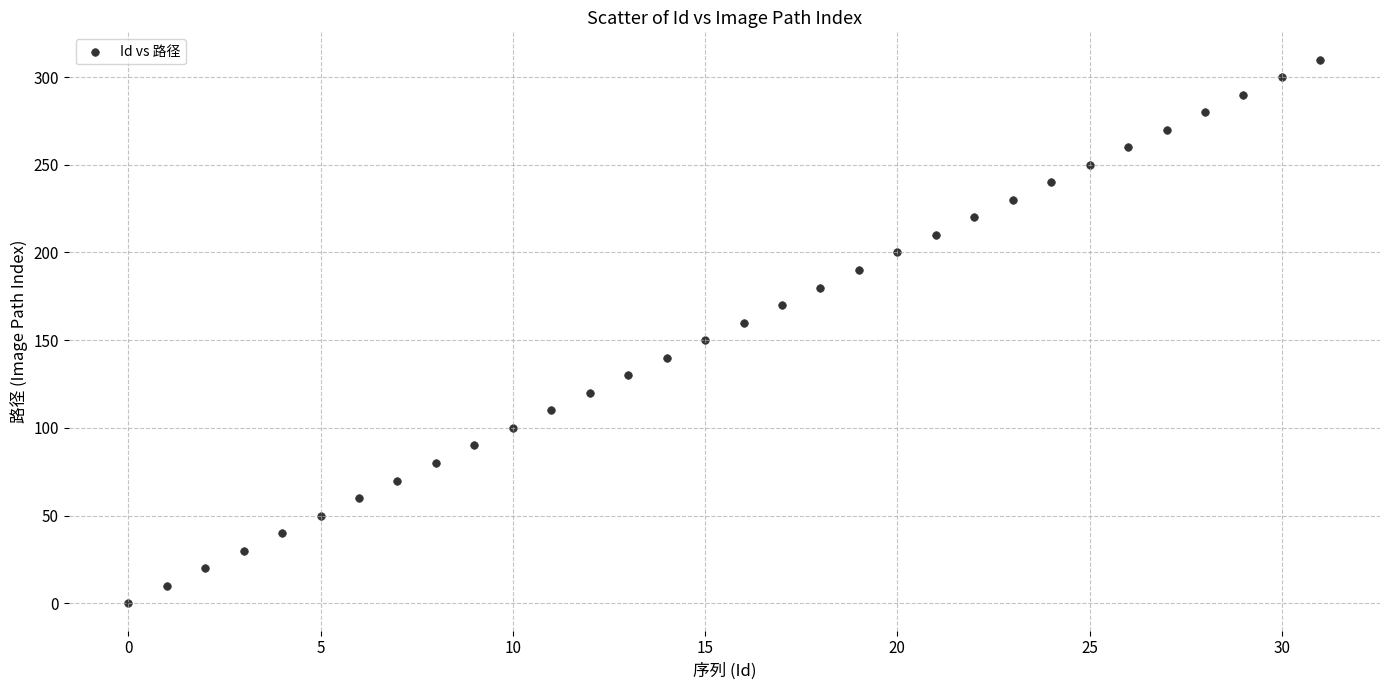

What is the range of Y values (max minus min)?

310